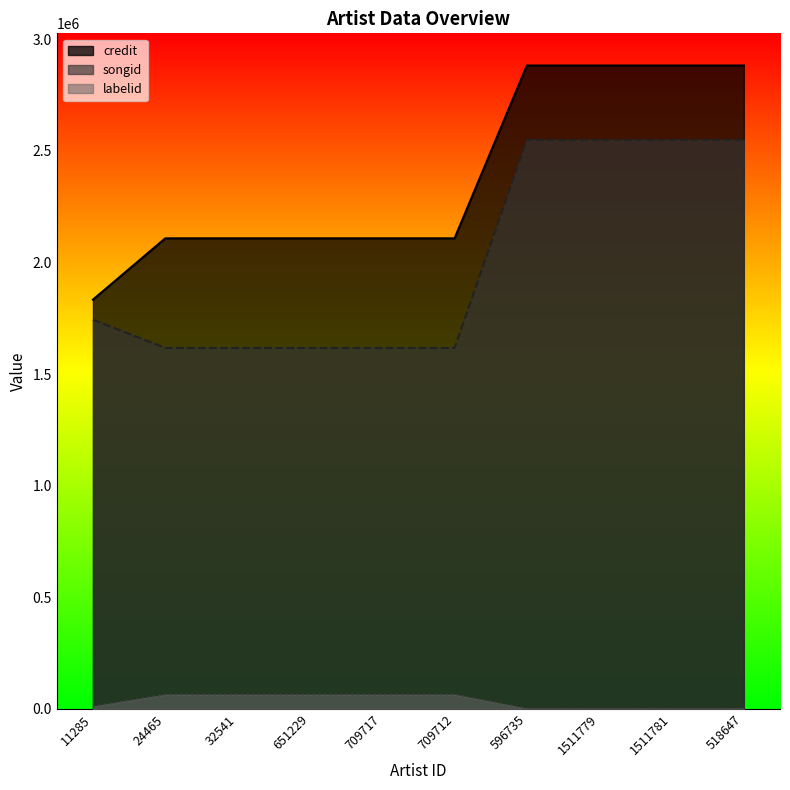

What is the value of the credit point at the 4th from the left?

2107850